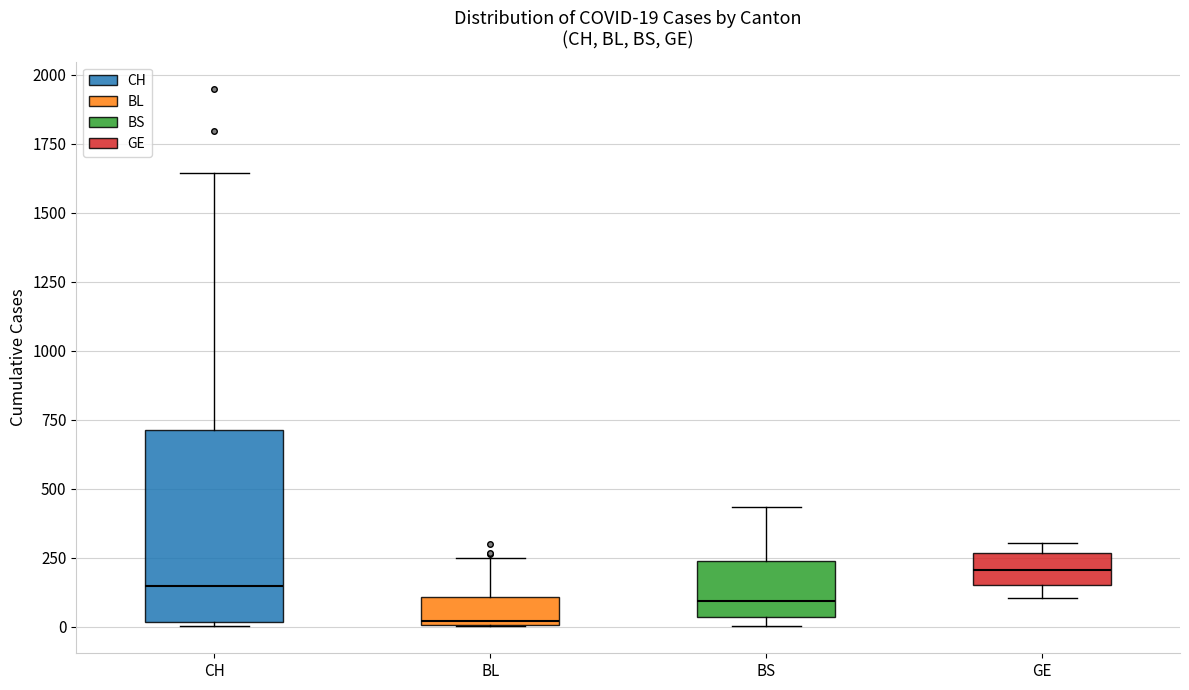

Which box has the highest median line?

GE